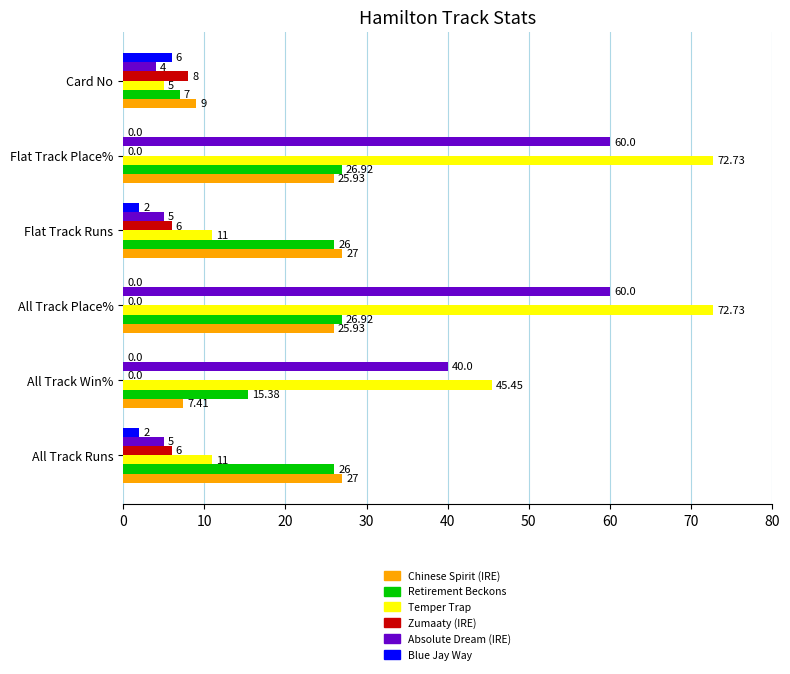

What is the sum of all Zumaaty (IRE) values?

20.0